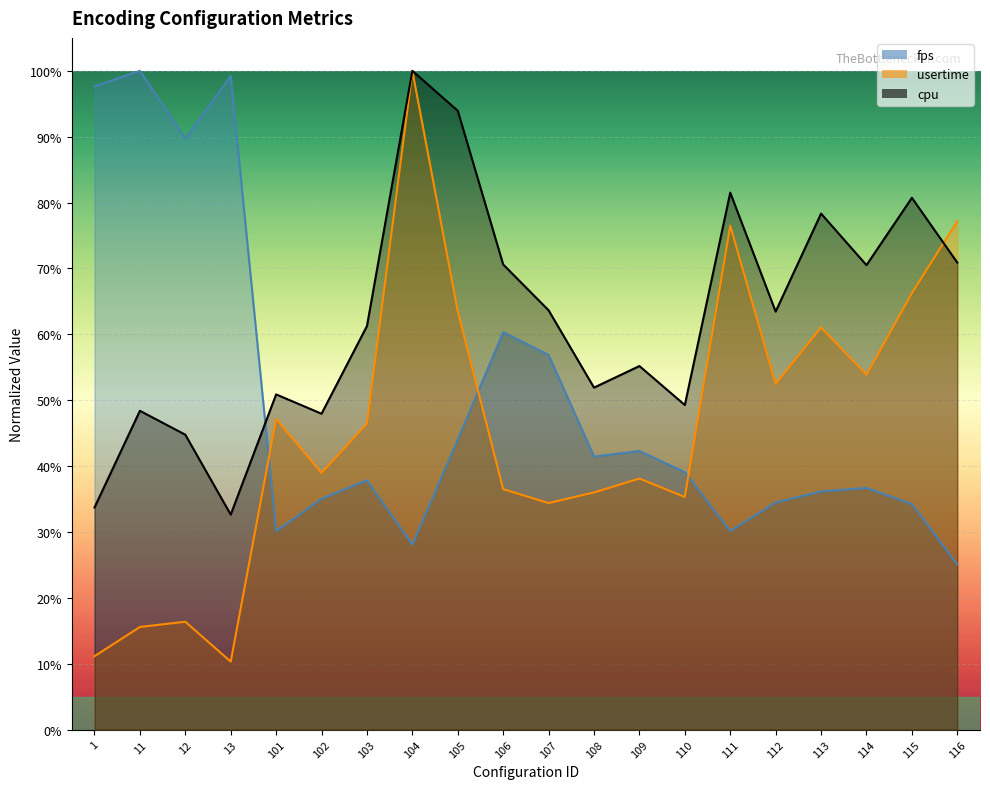

What is the value of the usertime point at the 18th from the left?

0.5